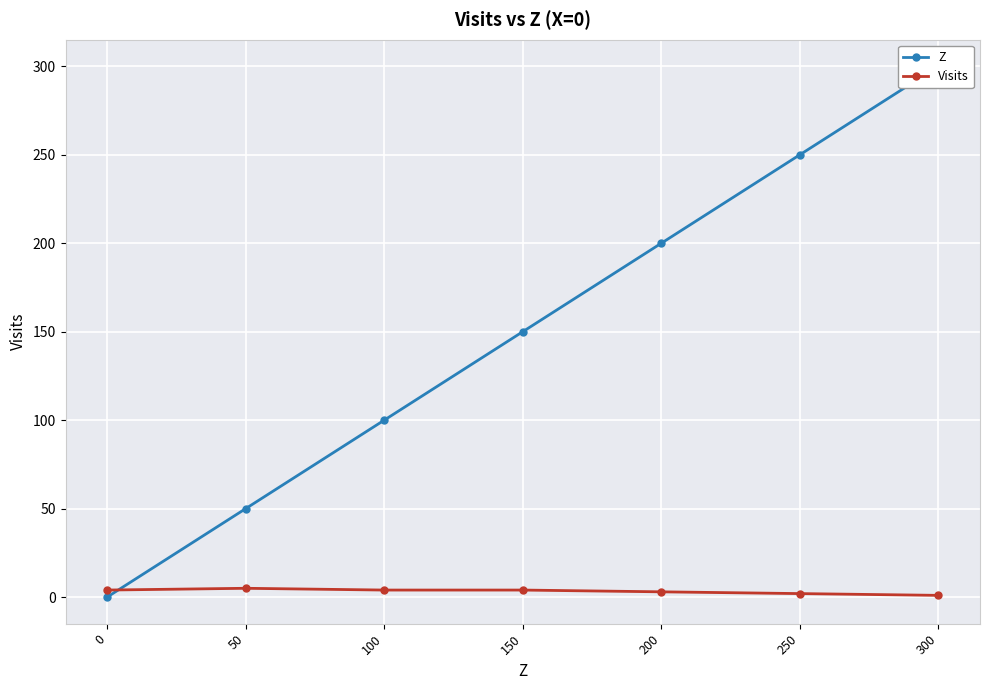

True or false: Z has a value of 0 at 0.

True